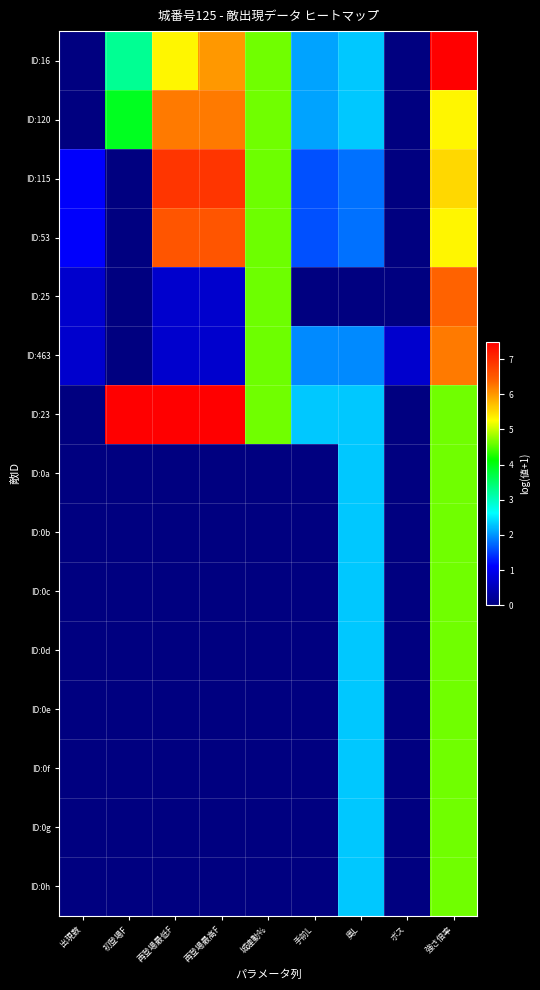

How many series are shown in this chart?

15